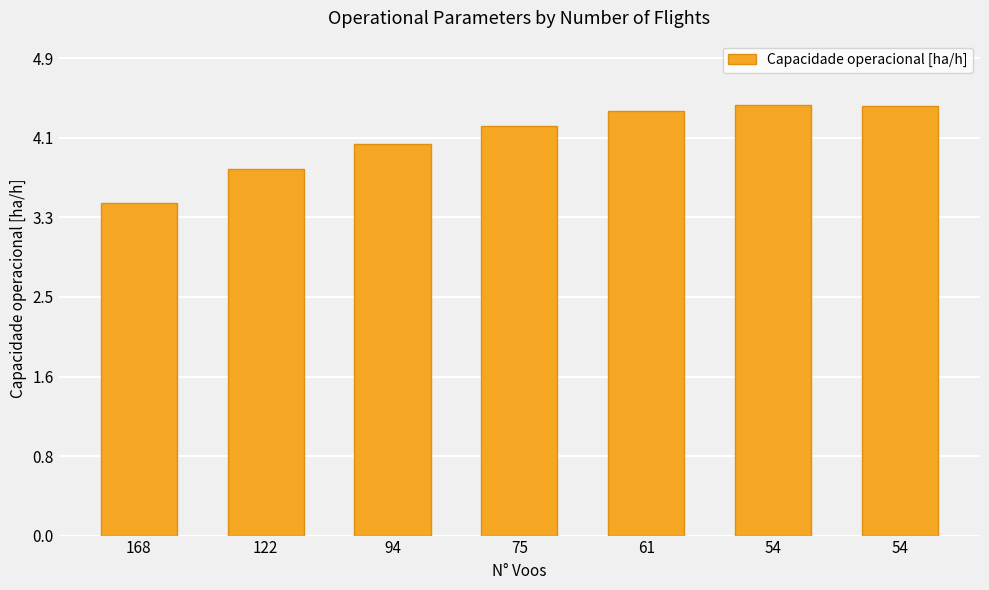

What is the maximum value shown in the chart?

4.4